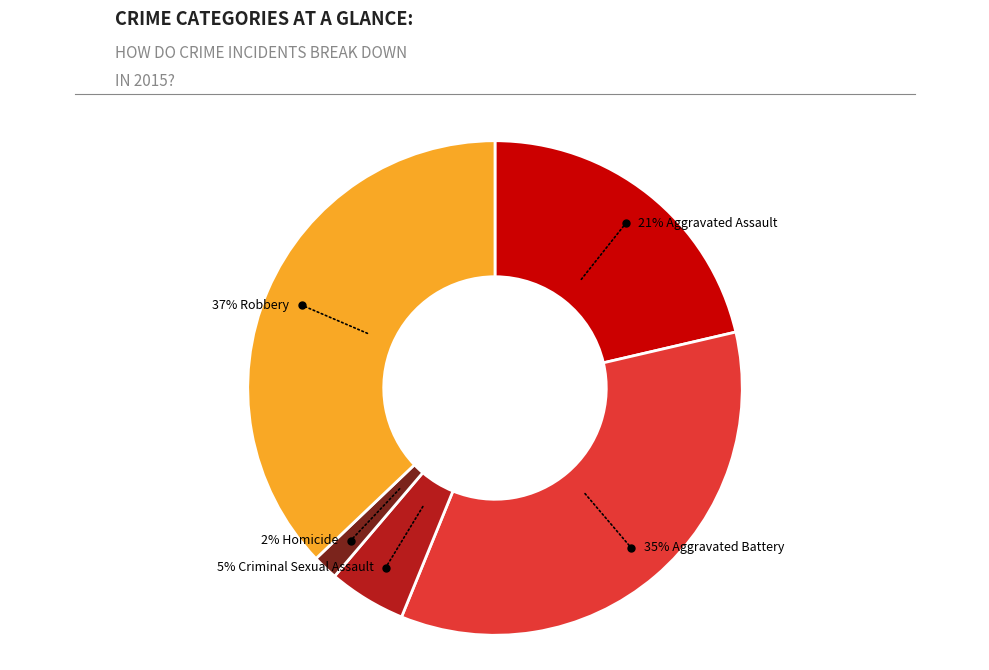

To the nearest percent, what is the difference between the largest and smallest slice percentages?

35%